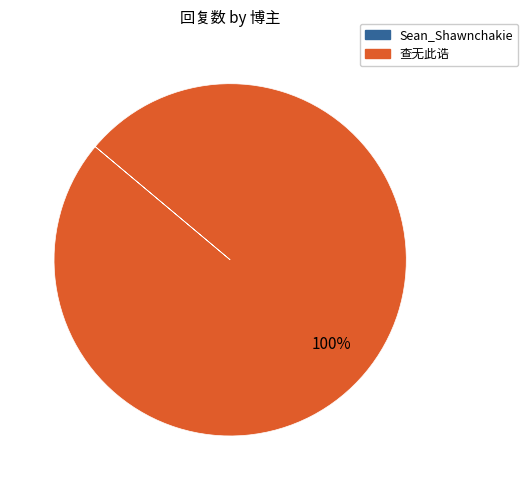

What is the majority slice?

查无此诰